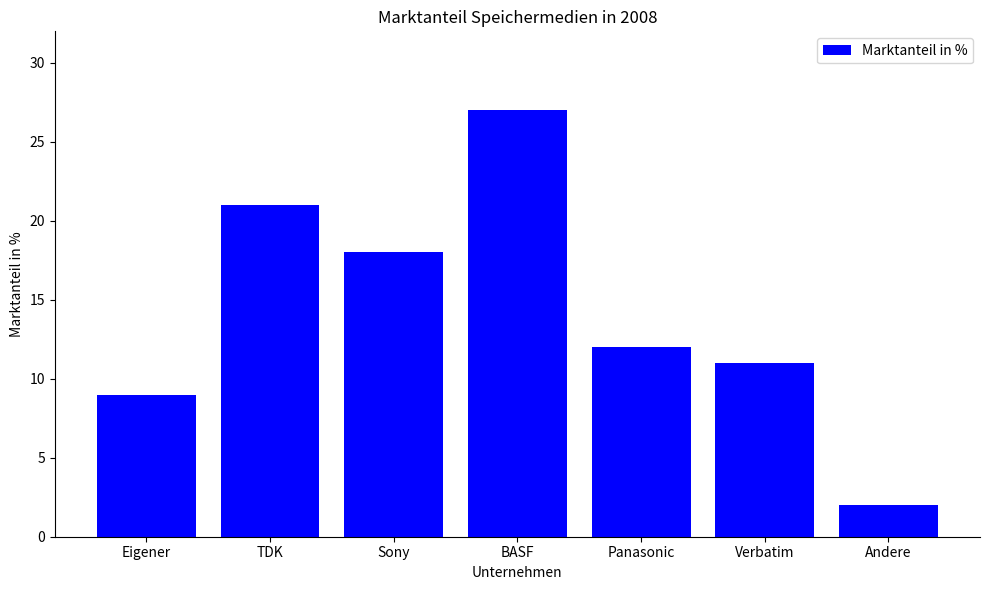

The chart shows a value of 6 at BASF. True or false?

False